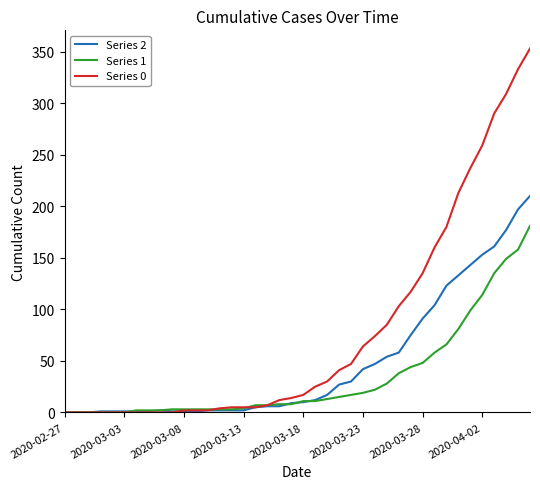

Which series has the largest total across all categories?

Series 0